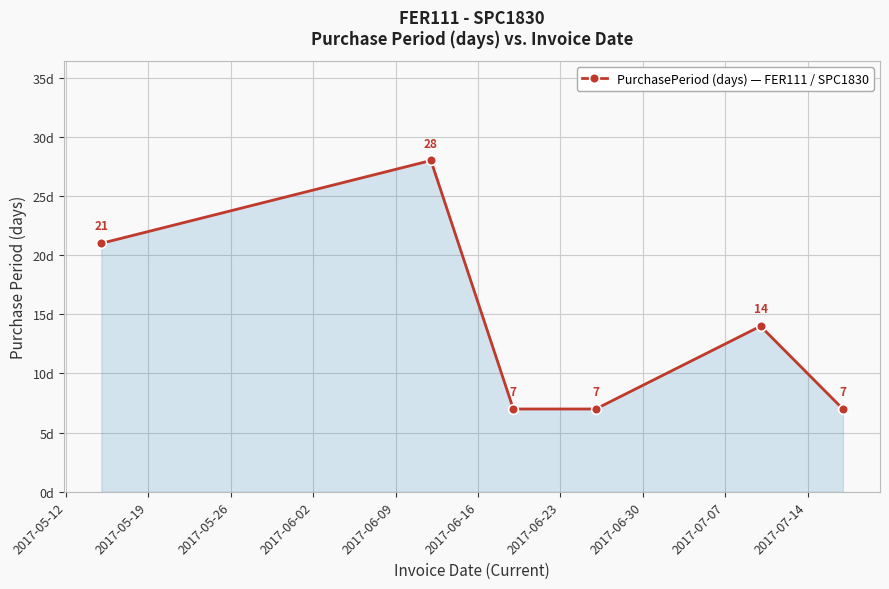

What is the smallest value displayed?

7